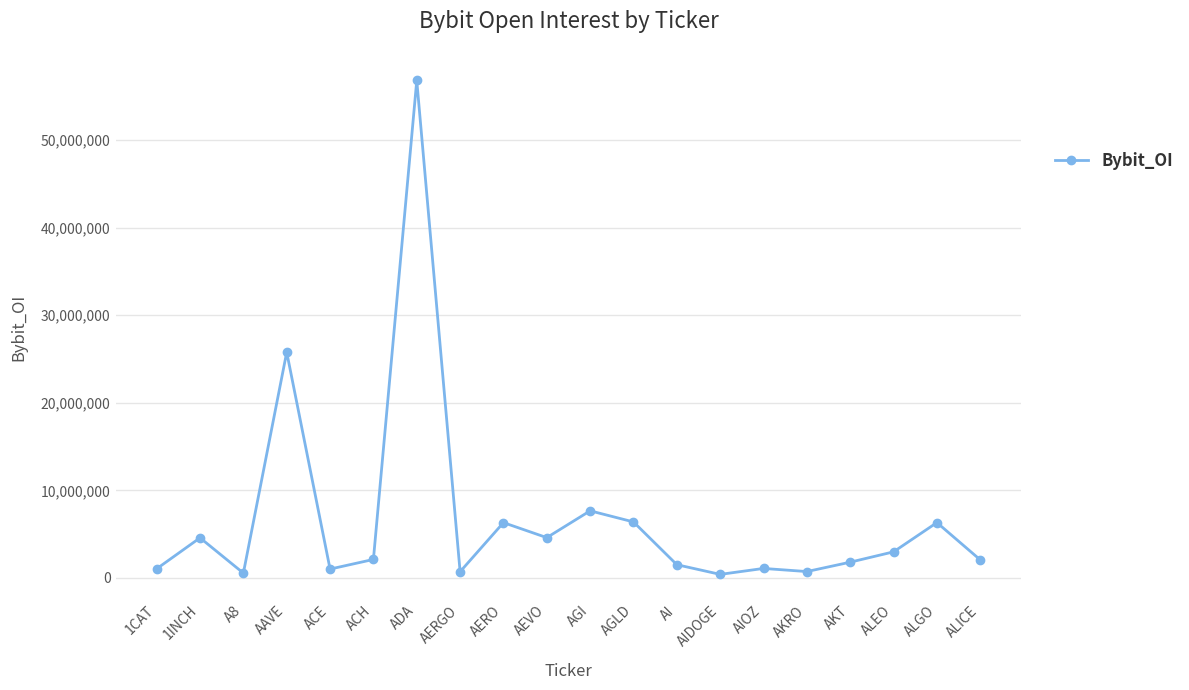

Does the chart display data point markers on the line(s)?

Yes